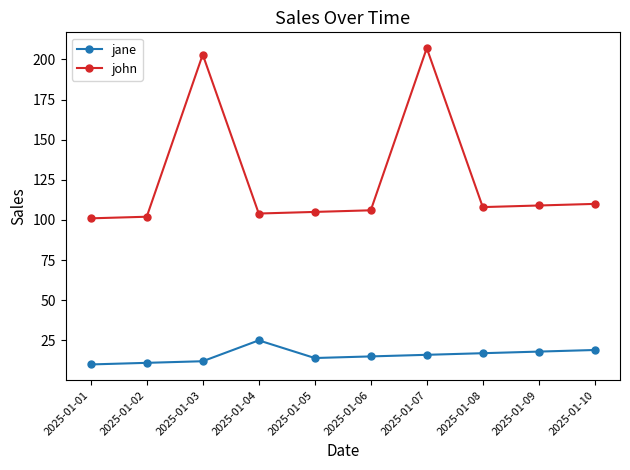

List the series in order of their overall mean, highest first.

john, jane